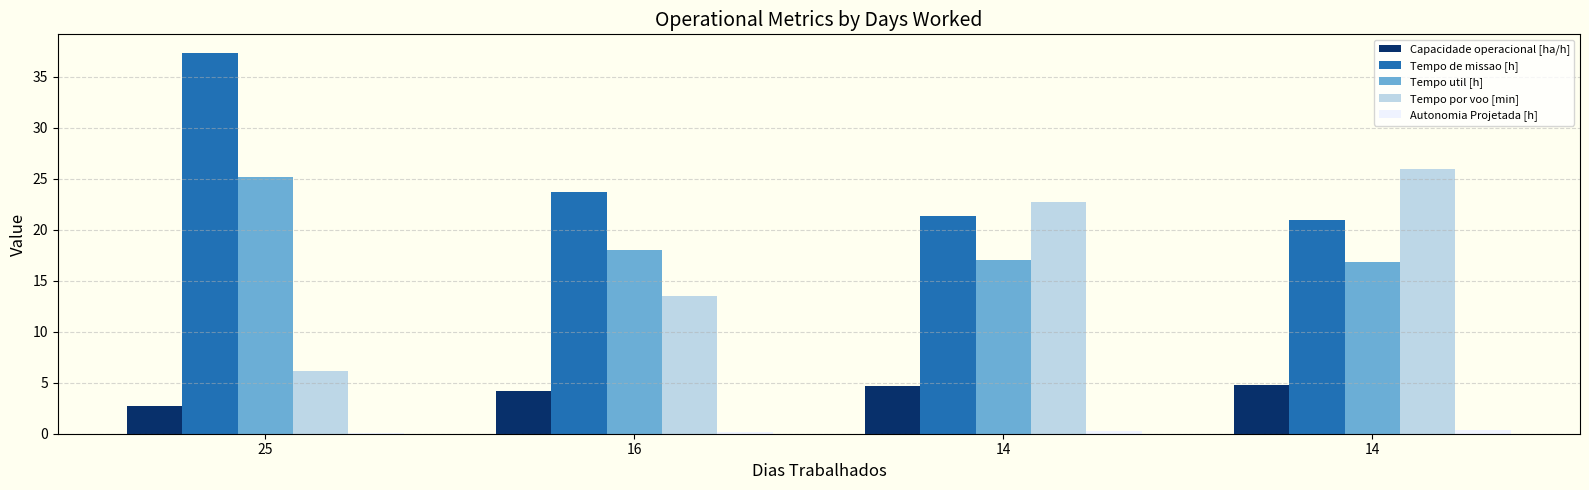

How many data points in Tempo util [h] are above 18?

2